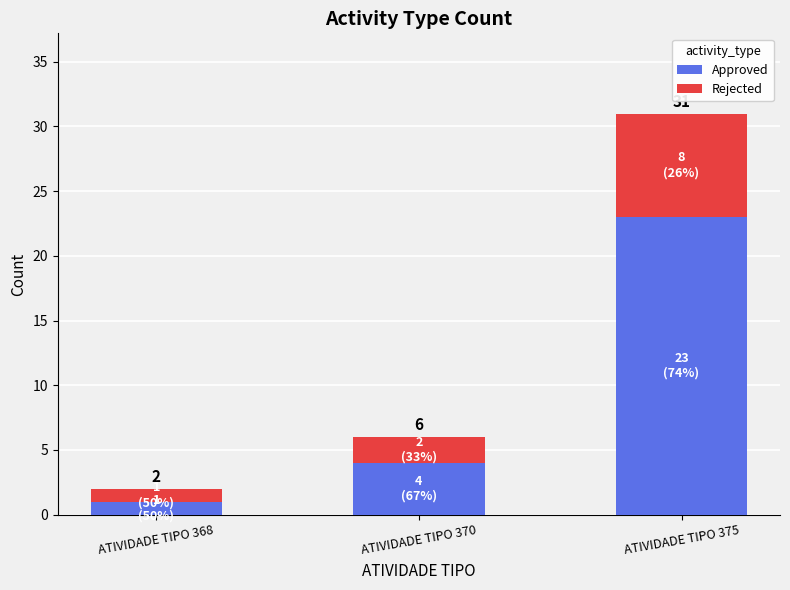

Does the chart contain stacked bars?

Yes